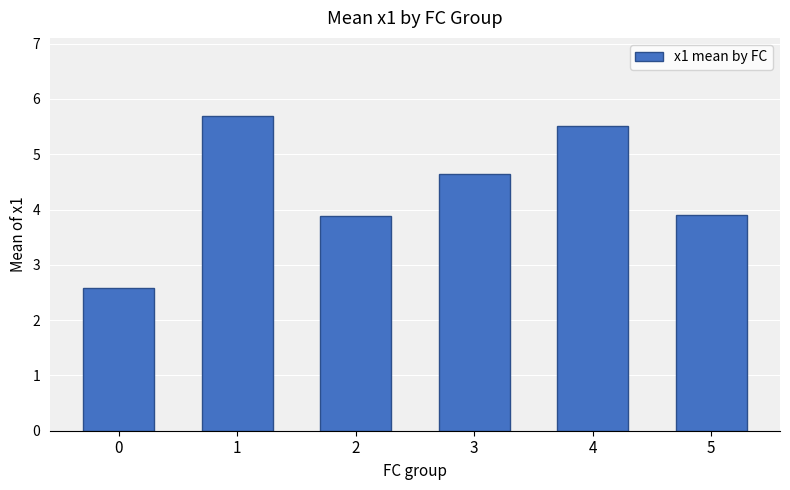

Does the chart contain stacked bars?

No